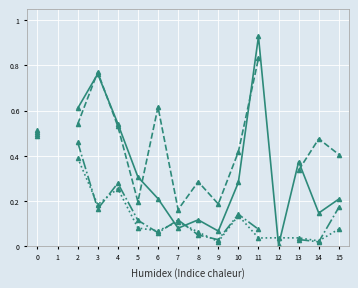

How many data points in CQ20 col0 are above 0?

15